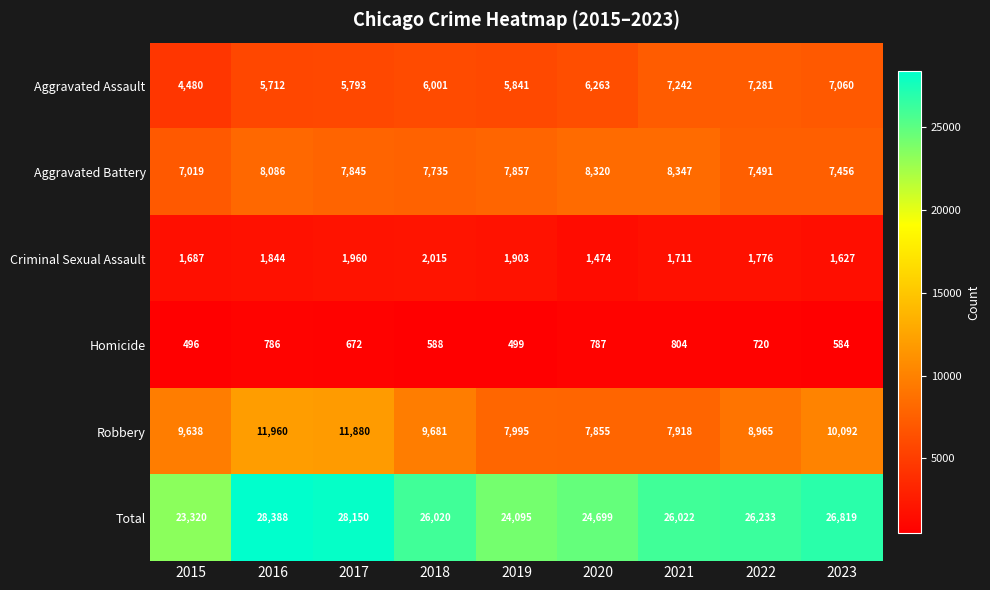

The value of Aggravated Battery at 2023 is 7456. True or false?

True